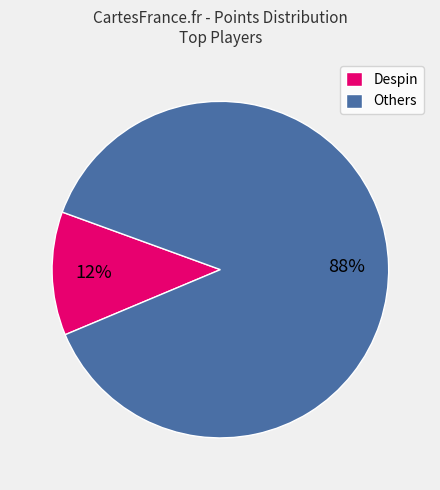

Rank the categories by value from highest to lowest.

Others, Despin